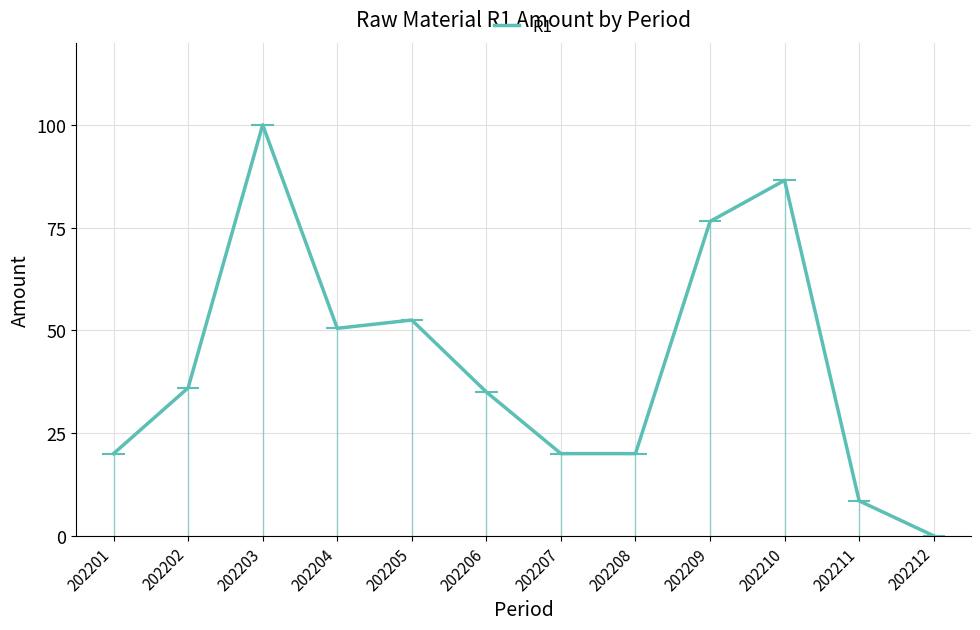

List the labels in order of value, largest first.

202203, 202210, 202209, 202205, 202204, 202202, 202206, 202208, 202201, 202207, 202211, 202212